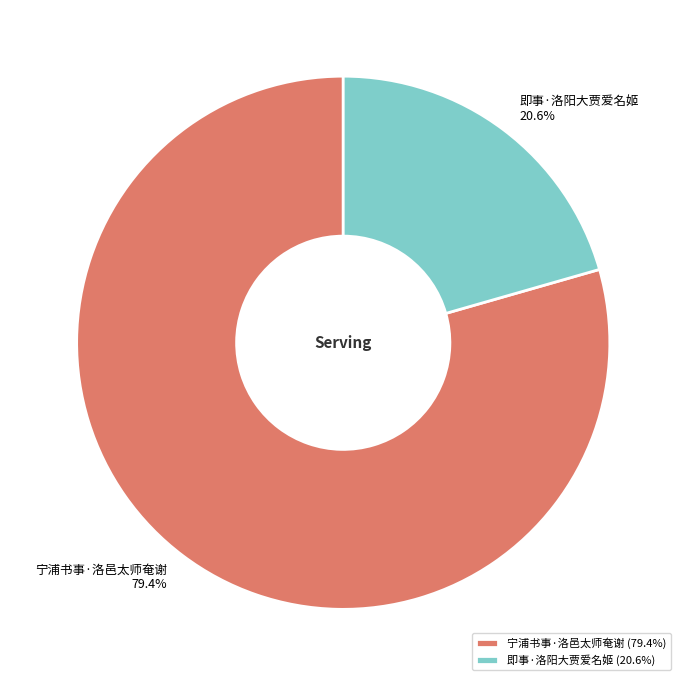

What is the total percentage of 宁浦书事·洛邑太师奄谢 and 即事·洛阳大贾爱名姬?

100.0%